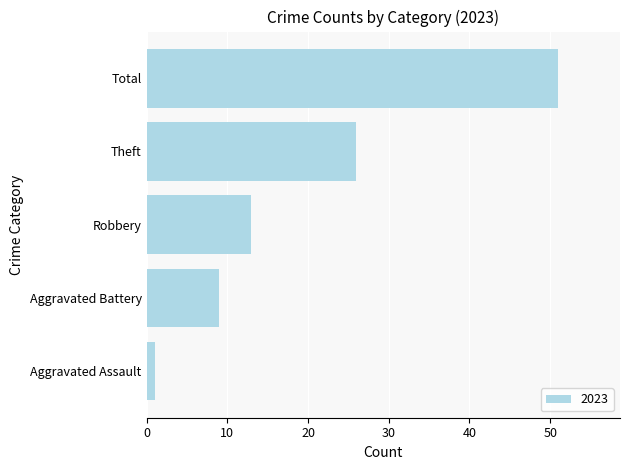

At which category does the chart reach its minimum across all series?

Aggravated Assault